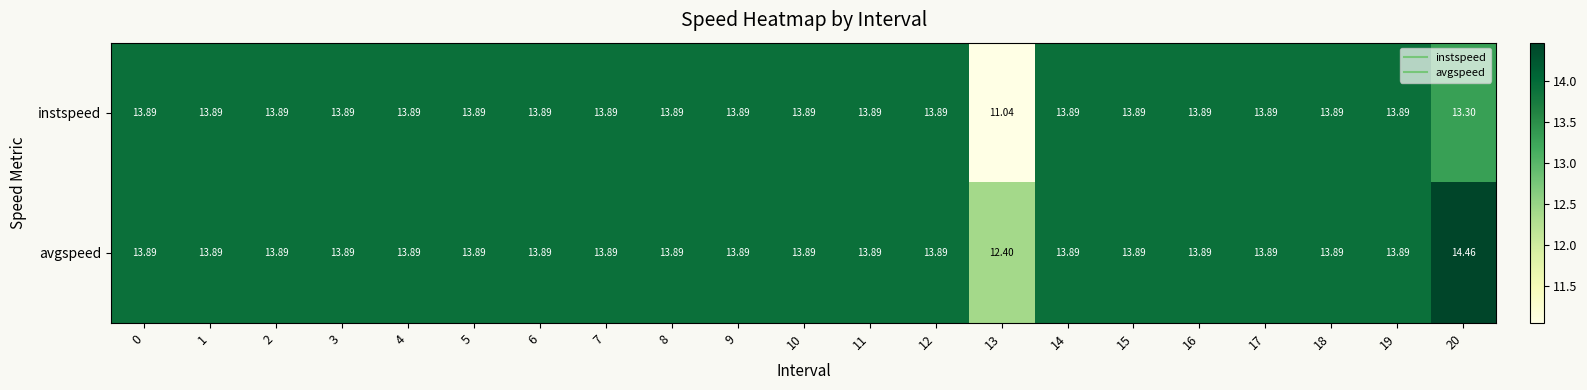

Which series has the largest total across all categories?

avgspeed